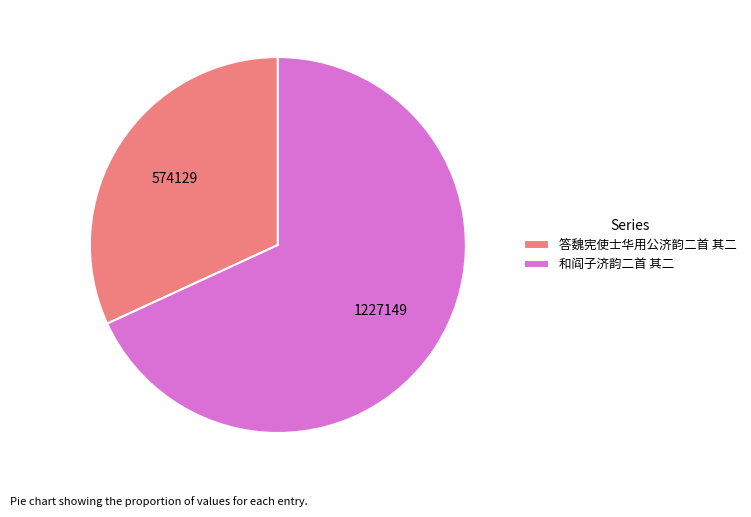

Rank the categories by value from highest to lowest.

和阎子济韵二首 其二, 答魏宪使士华用公济韵二首 其二